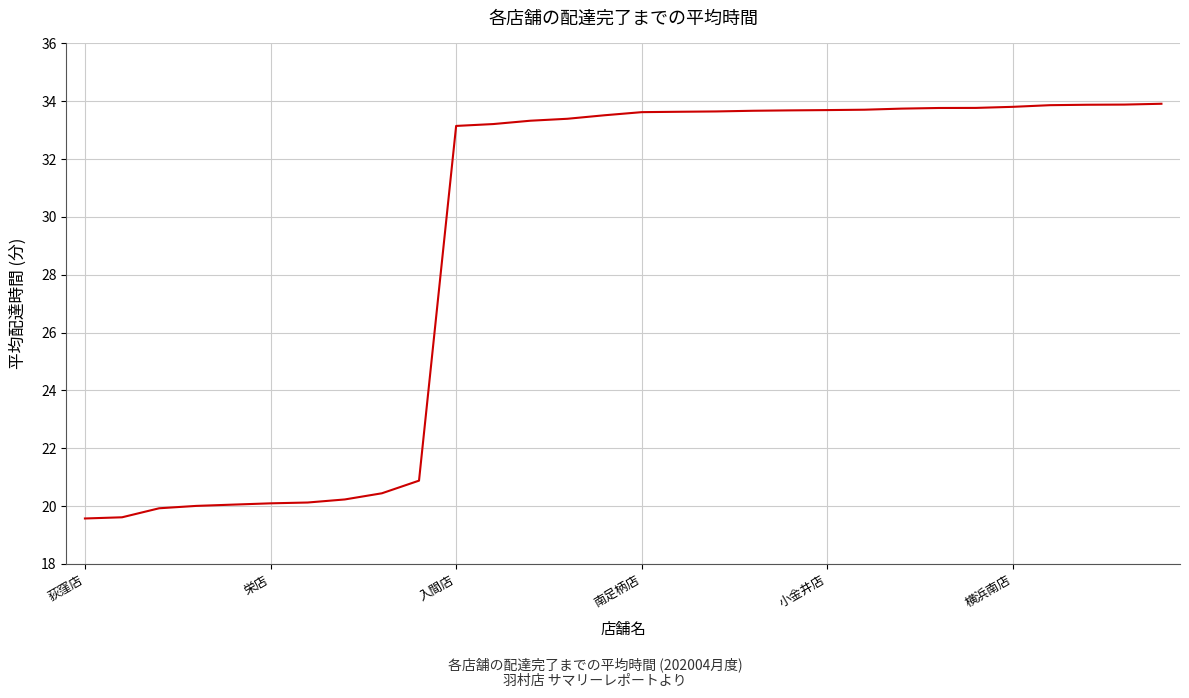

What is the smallest value displayed?

19.6